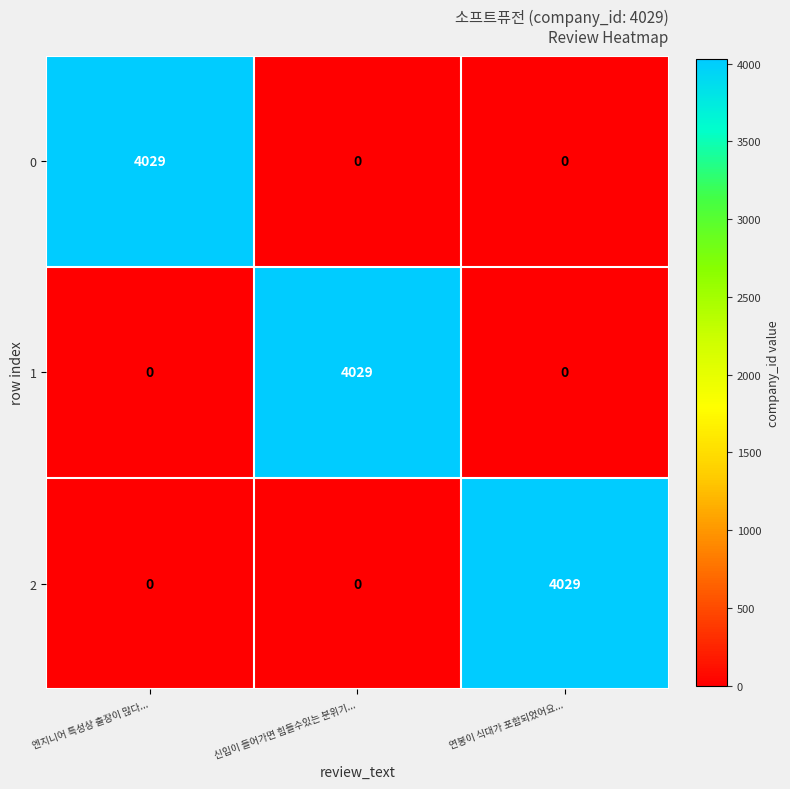

What is the maximum value shown in the chart?

4029